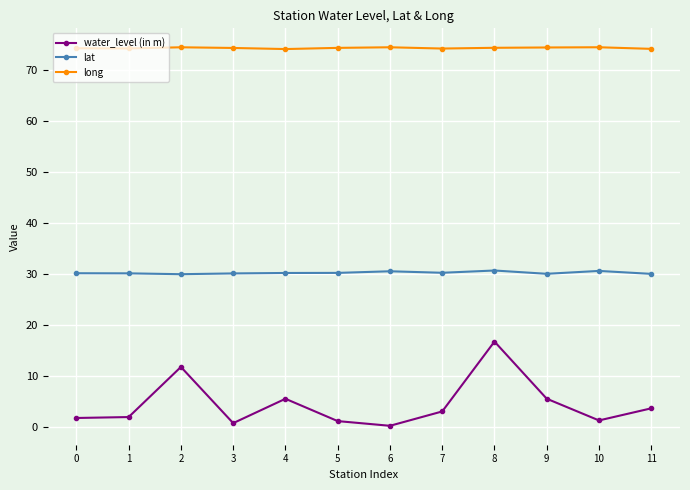

List the series in order of their peak value, lowest first.

water_level (in m), lat, long